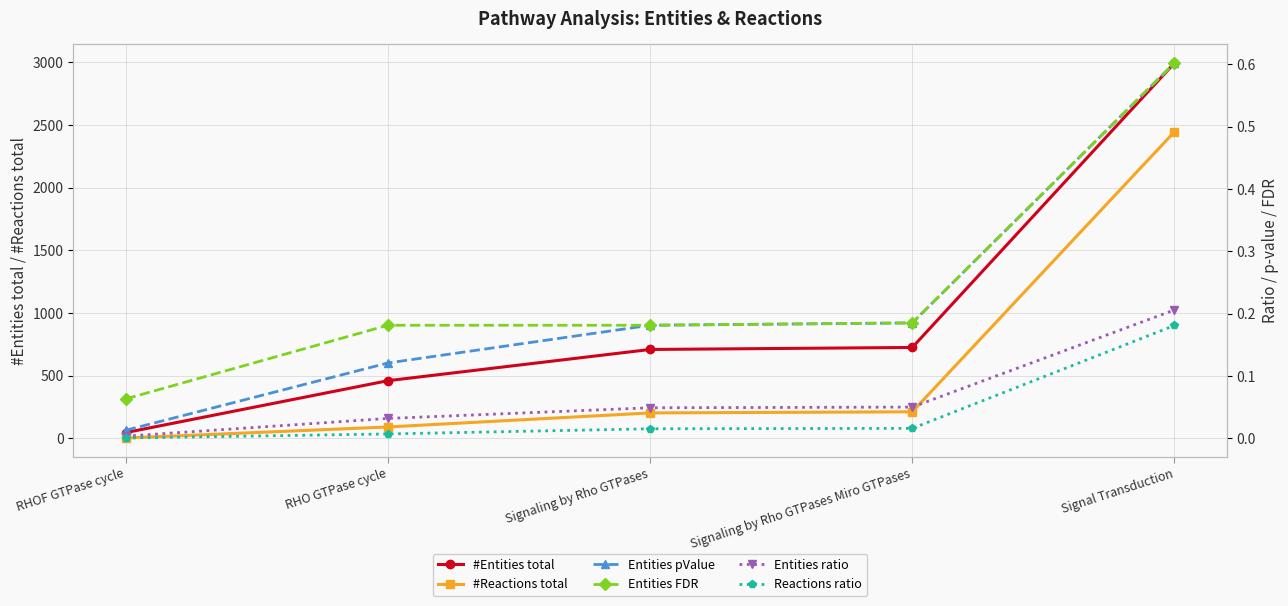

Where is Entities ratio nearest to the value 0?

RHOF GTPase cycle